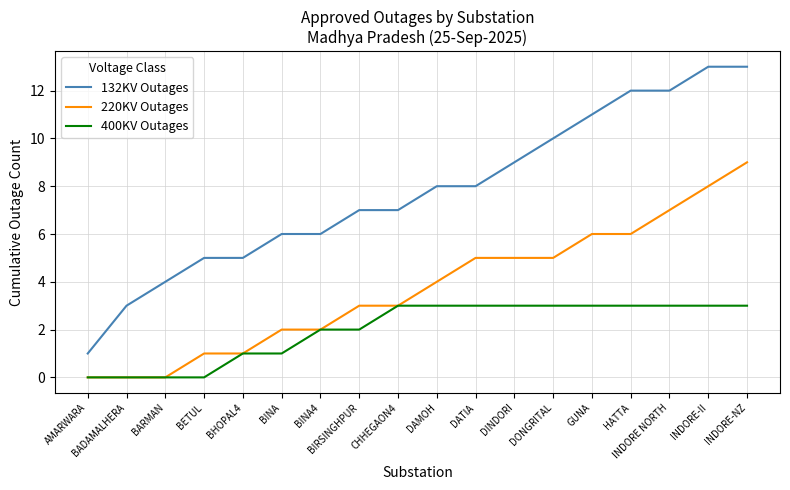

The 400KV Outages series shows 2 at BIRSINGHPUR. True or false?

True